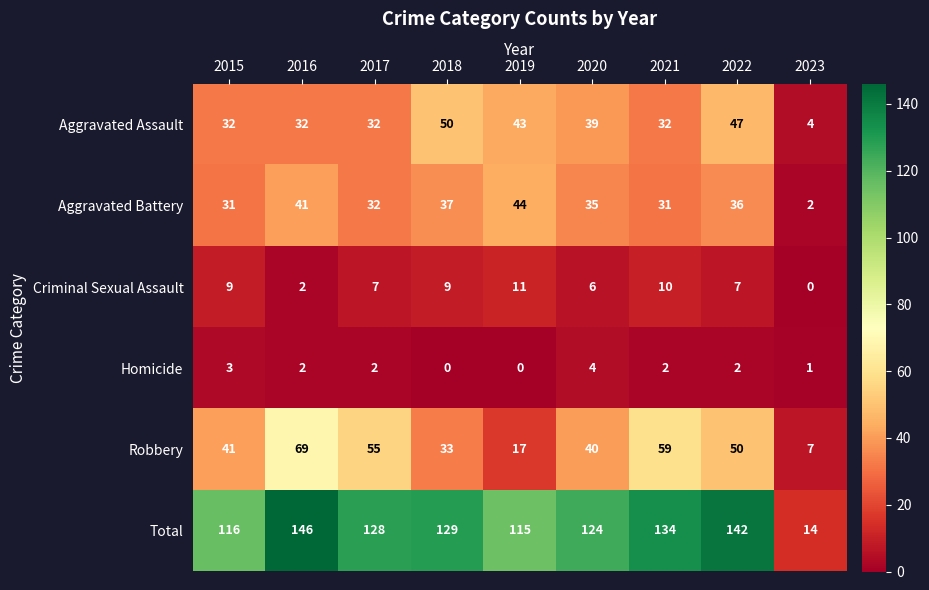

What is the total value across all series at 2019?

230